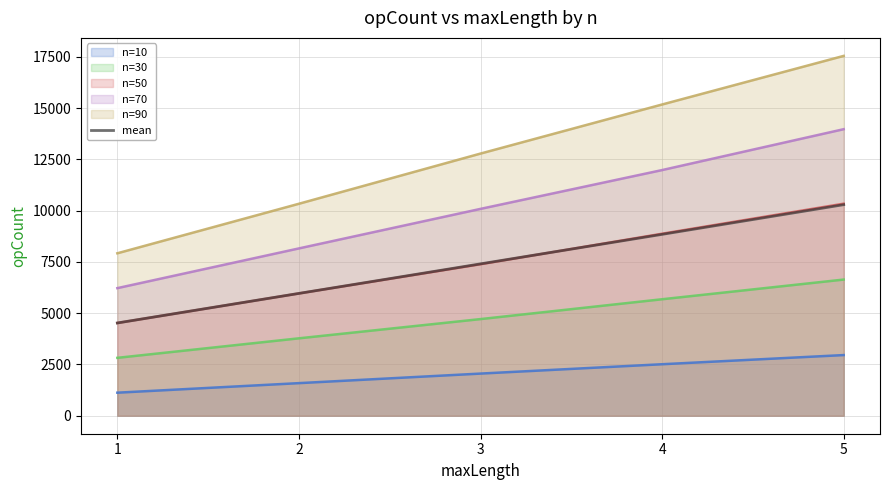

List the labels in order of value, largest first.

5, 4, 3, 2, 1